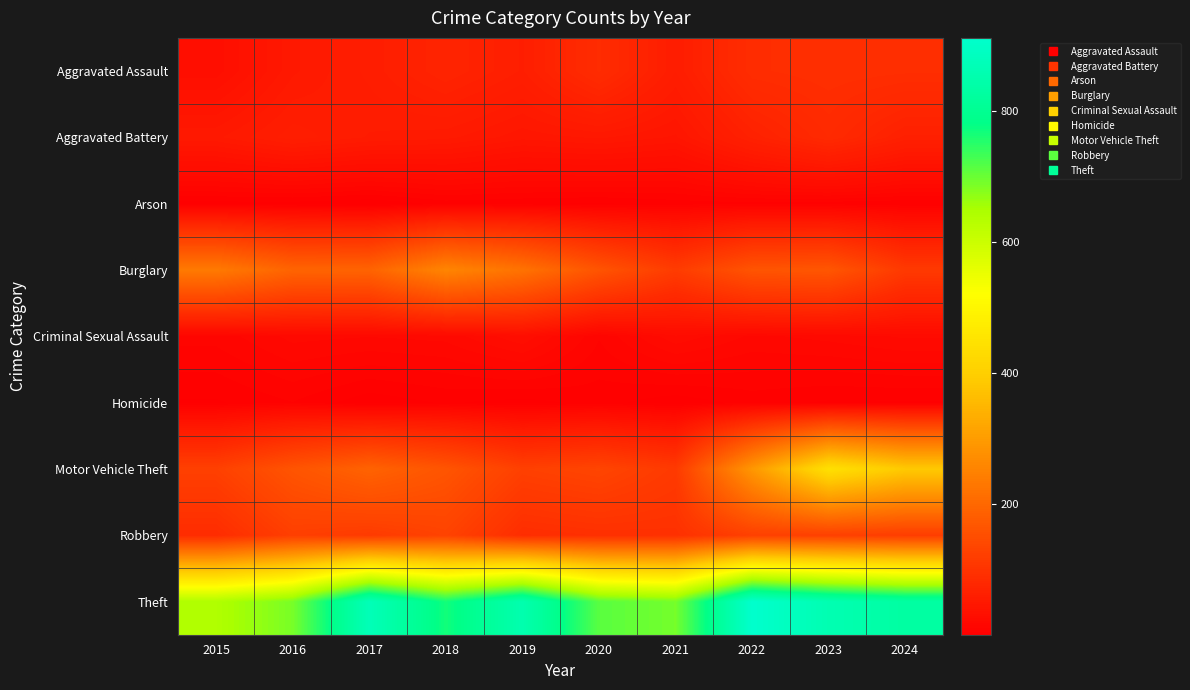

Reading right to left, what are all the values shown in this chart?

Aggravated Assault: 2024=91	2023=93	2022=89	2021=58	2020=87	2019=61	2018=72	2017=59	2016=50	2015=31
Aggravated Battery: 2024=64	2023=83	2022=66	2021=43	2020=48	2019=45	2018=52	2017=54	2016=60	2015=50
Arson: 2024=5	2023=6	2022=7	2021=6	2020=4	2019=5	2018=6	2017=1	2016=3	2015=3
Burglary: 2024=112	2023=167	2022=163	2021=117	2020=163	2019=221	2018=257	2017=192	2016=194	2015=236
Criminal Sexual Assault: 2024=23	2023=20	2022=18	2021=25	2020=12	2019=29	2018=20	2017=19	2016=20	2015=13
Homicide: 2024=4	2023=4	2022=6	2021=2	2020=6	2019=3	2018=5	2017=2	2016=8	2015=4
Motor Vehicle Theft: 2024=388	2023=444	2022=291	2021=113	2020=134	2019=125	2018=164	2017=191	2016=163	2015=125
Robbery: 2024=119	2023=125	2022=125	2021=95	2020=94	2019=89	2018=130	2017=115	2016=123	2015=87
Theft: 2024=831	2023=861	2022=912	2021=691	2020=713	2019=855	2018=767	2017=873	2016=689	2015=641